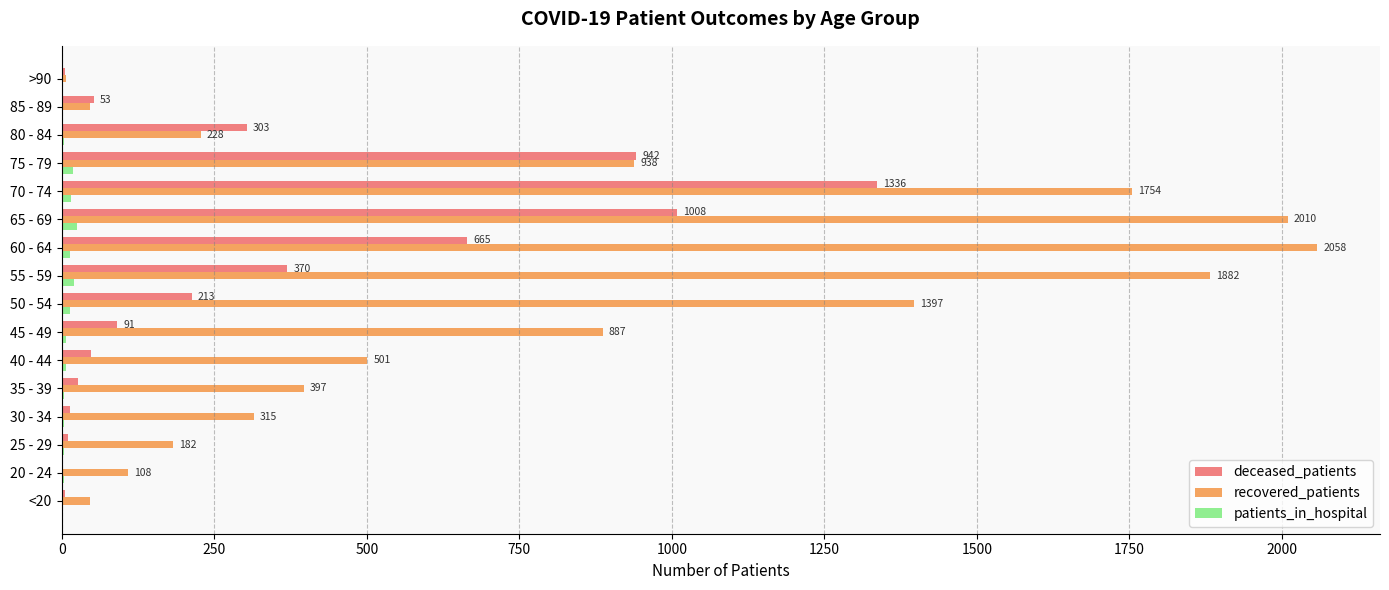

What is the sum of all patients_in_hospital values?

140